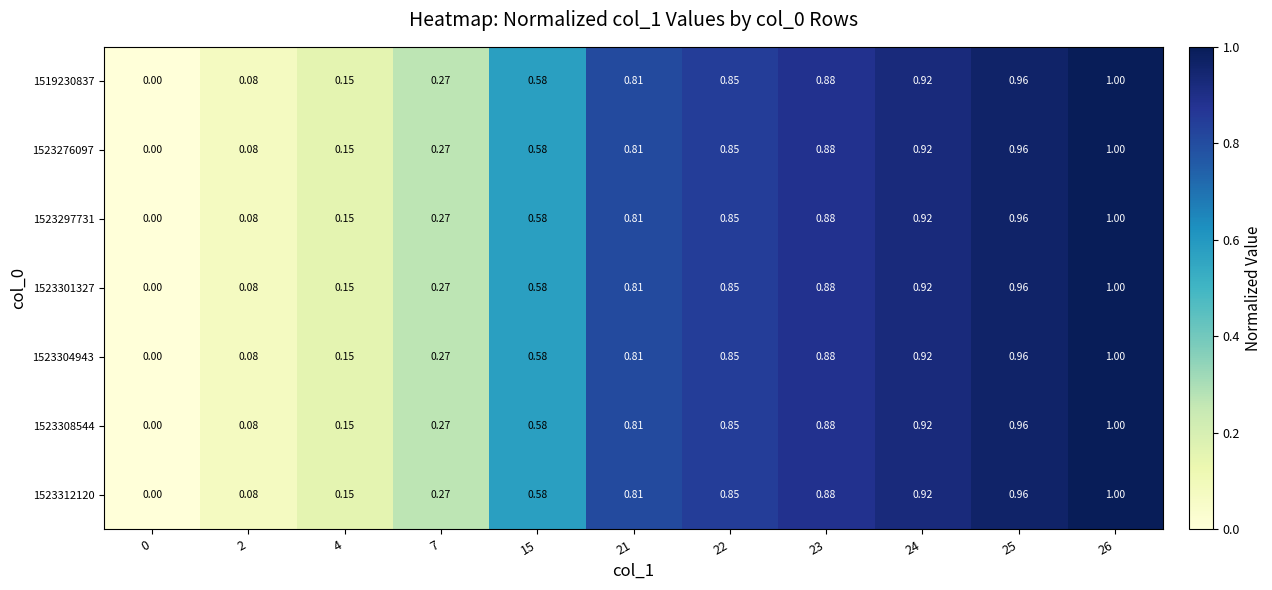

Is the value of 1523297731 at 0 greater than the value of 1523301327 at 7?

No